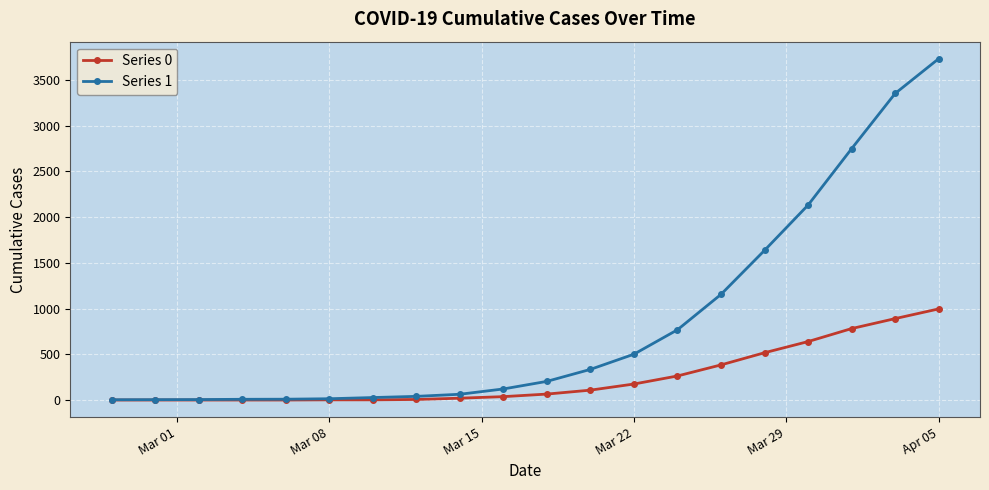

Which series has the largest total across all categories?

Series 1